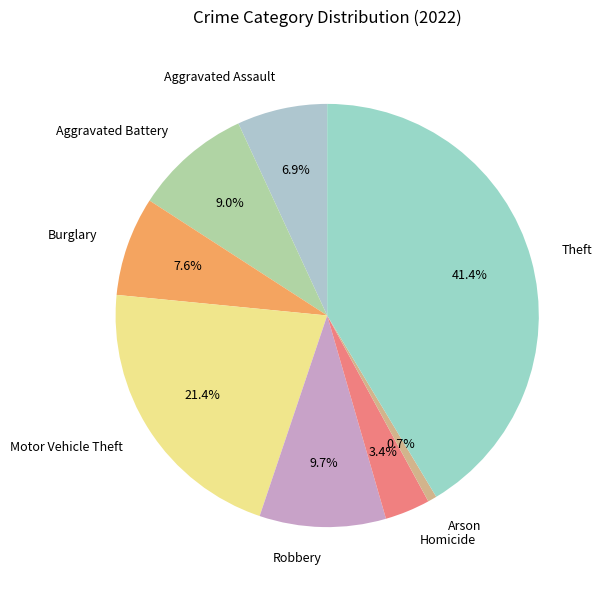

Which has a higher value, Aggravated Battery or Motor Vehicle Theft?

Motor Vehicle Theft